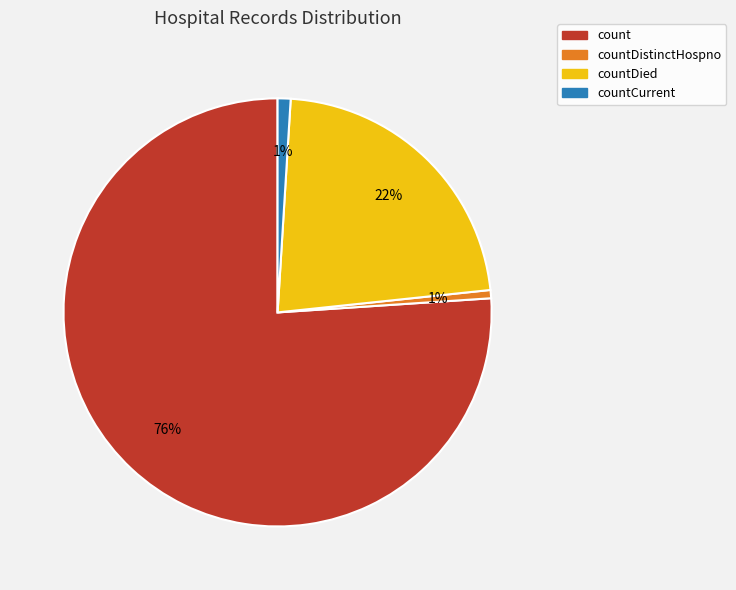

Which has a higher value, count or countDied?

count